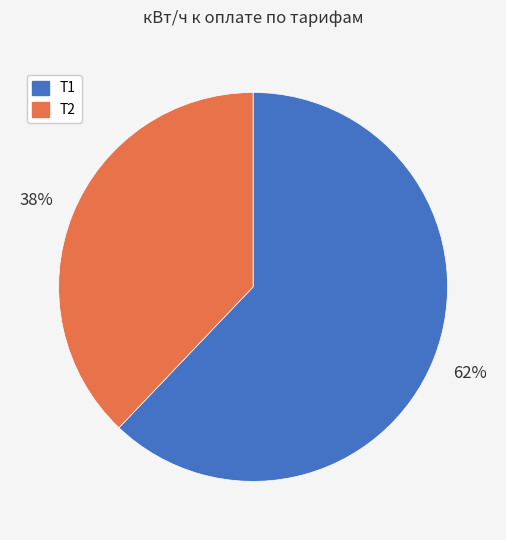

To the nearest percent, what percentage of the pie is Т1?

62%